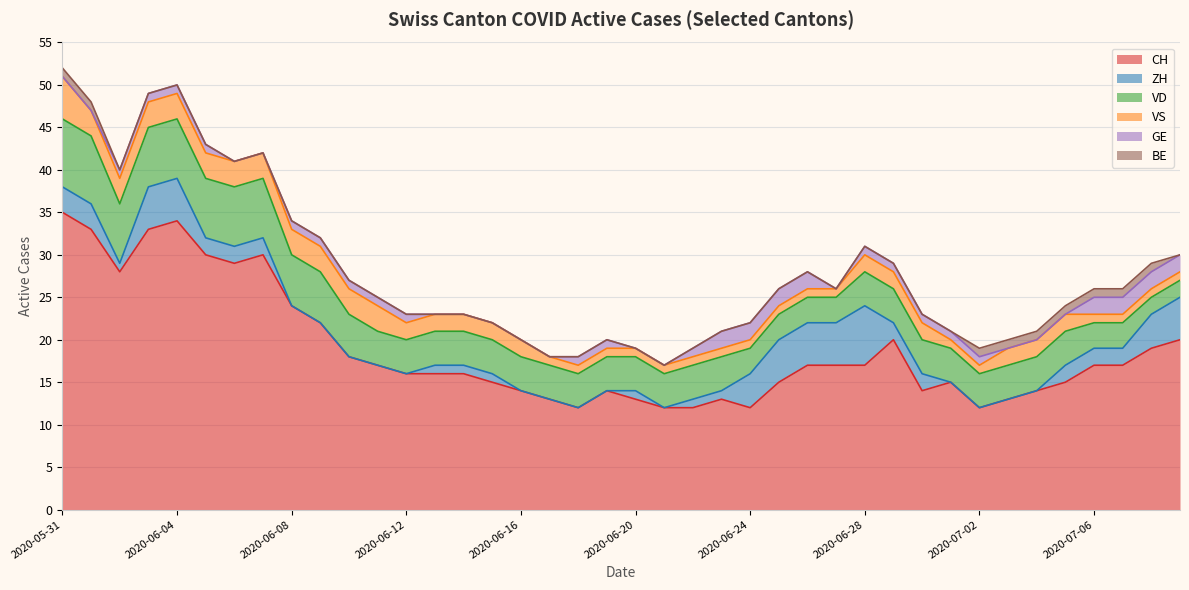

How many lines are shown in the chart?

6